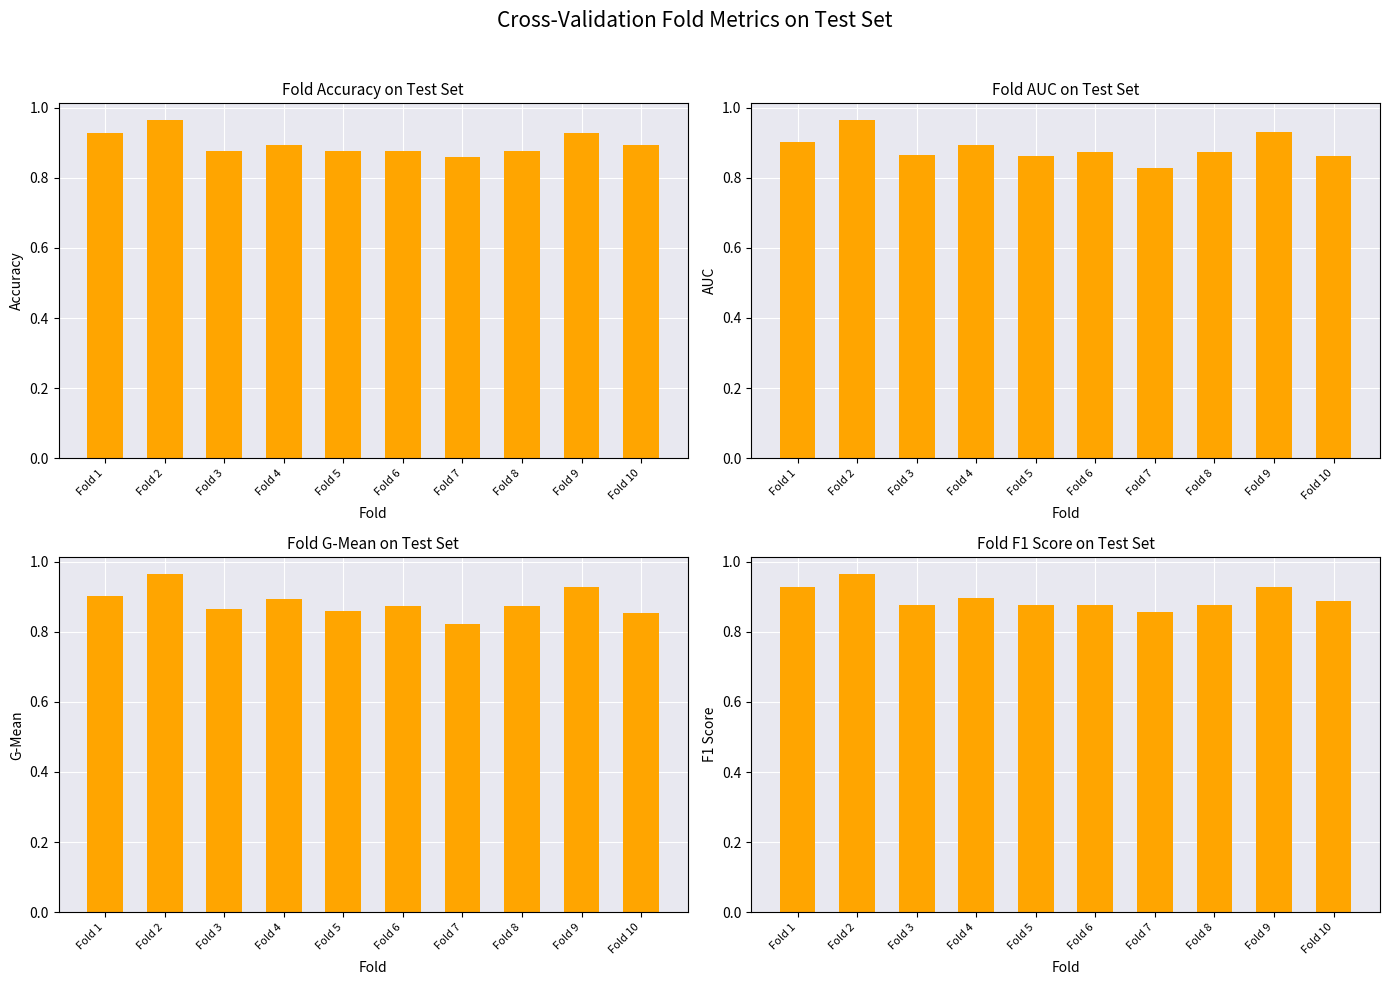

What are all the series names shown in the legend?

accuracy, auc, g_mean, f1_score